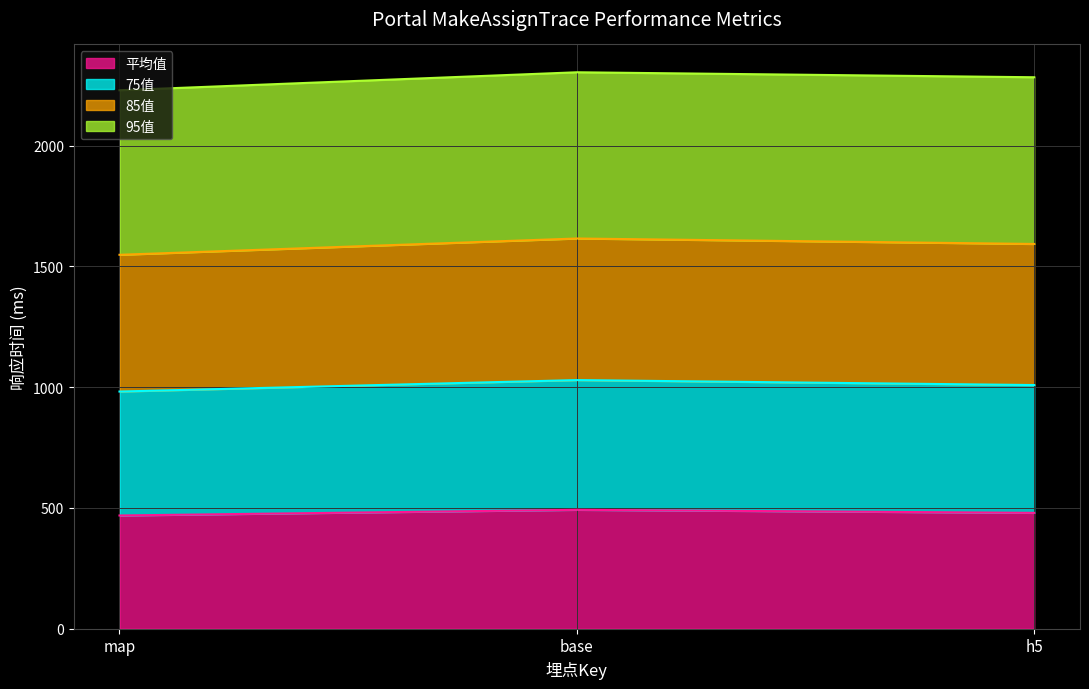

What is the maximum value for 平均值?

492.1